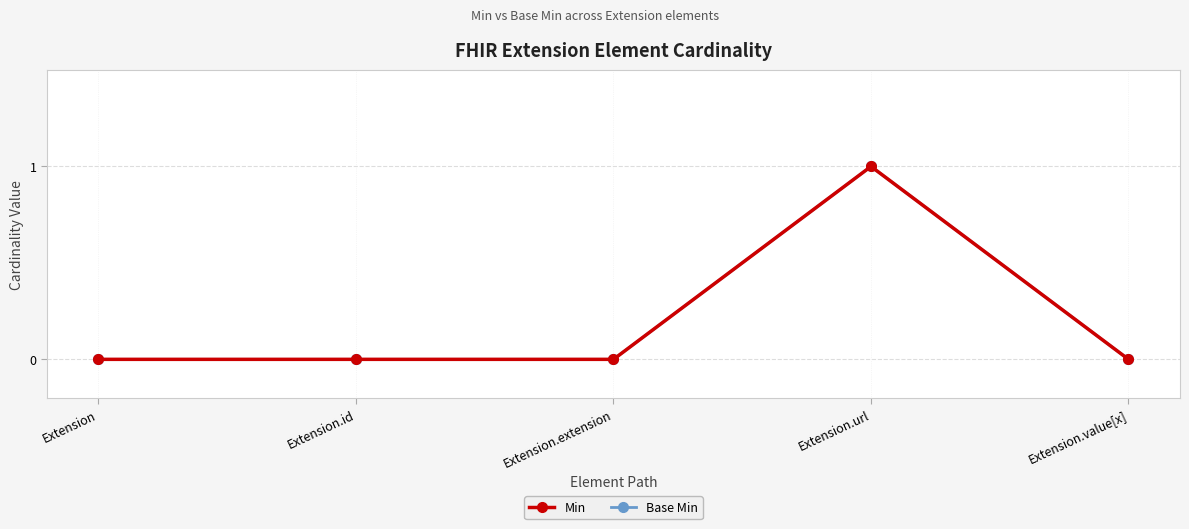

Is this an area chart (filled region under the line)?

No